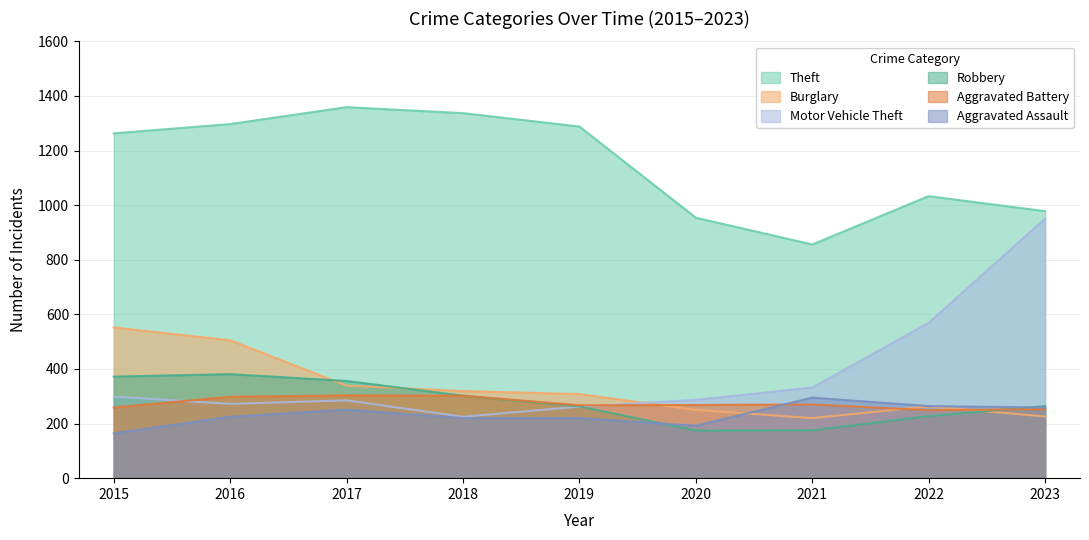

What is the difference between the Motor Vehicle Theft values at 2023 and 2015?

652